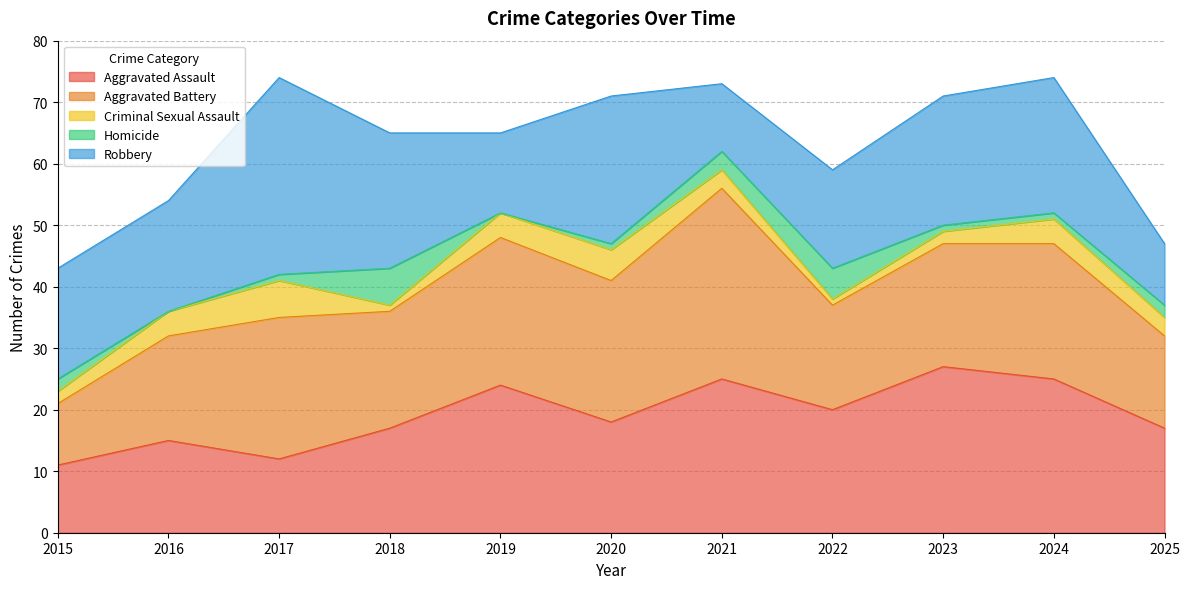

True or false: Aggravated Battery has more than 1 interior local peaks.

True